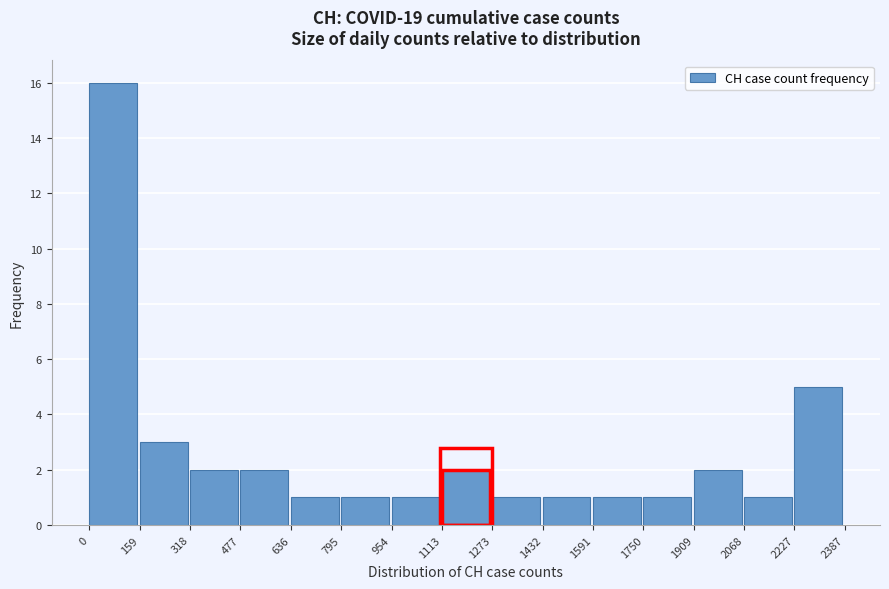

How tall is the bar that spans 0 to 159 on the x-axis? The values are not printed on the chart, so give them approximately, as read against the axis.

16